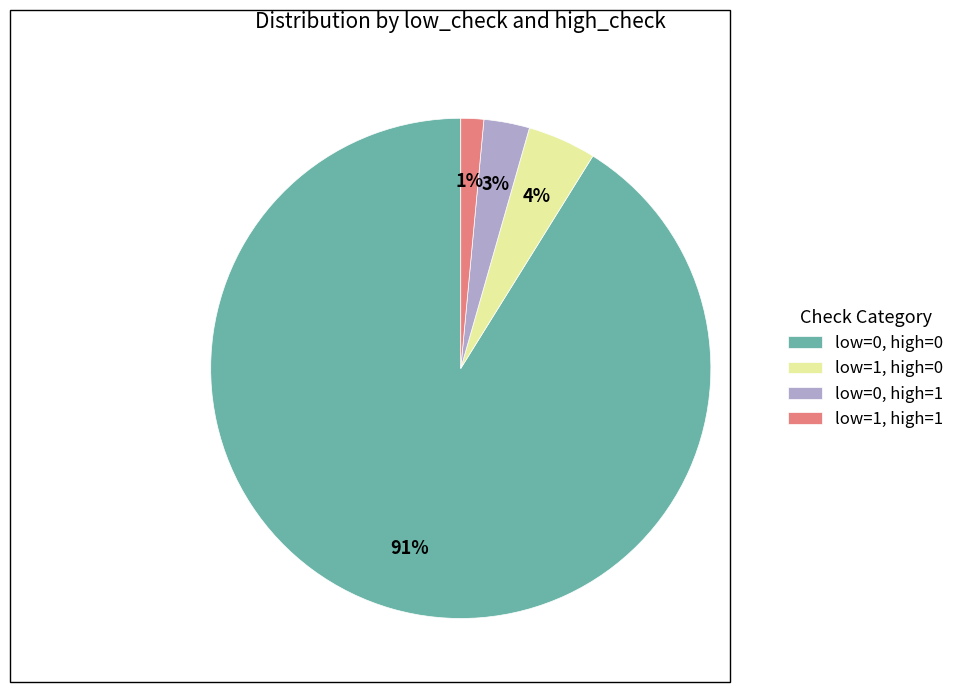

Which category has the smallest portion of the pie?

low=1, high=1